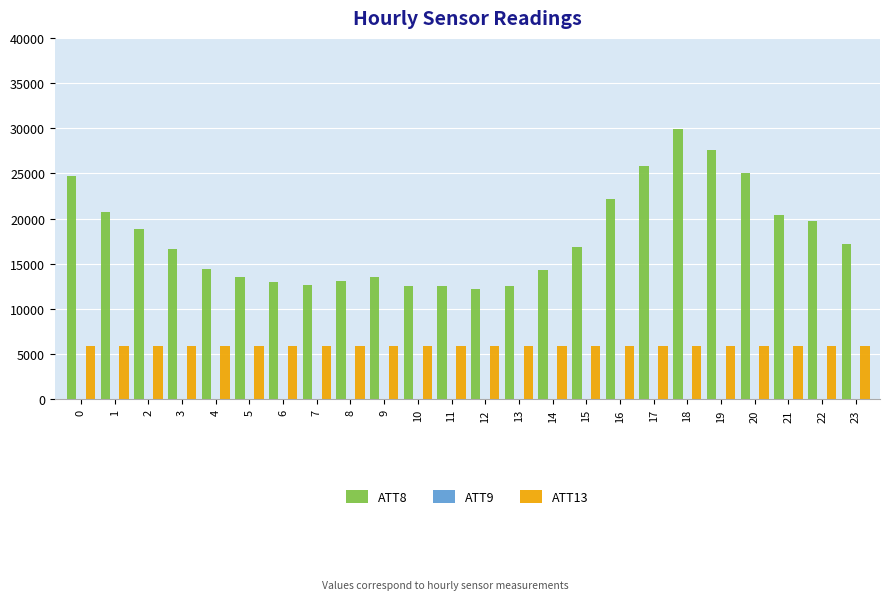

What value does the ATT8 series have at 5?

13600.0